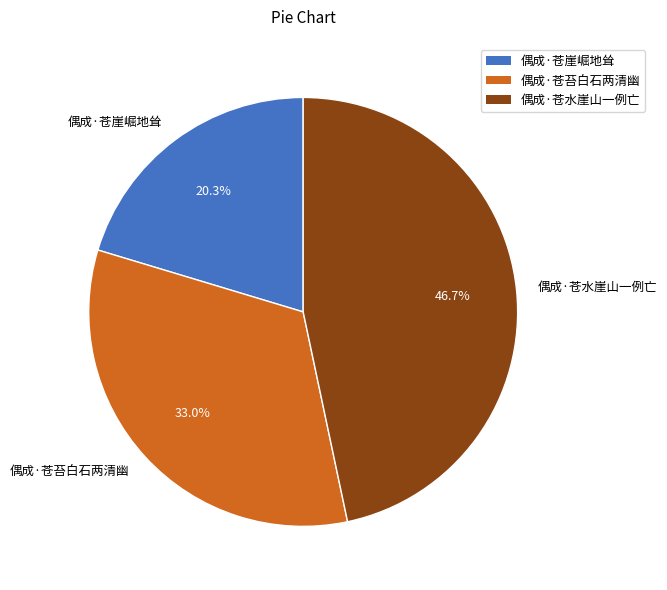

Is 偶成·苍水崖山一例亡 the majority of the pie?

No